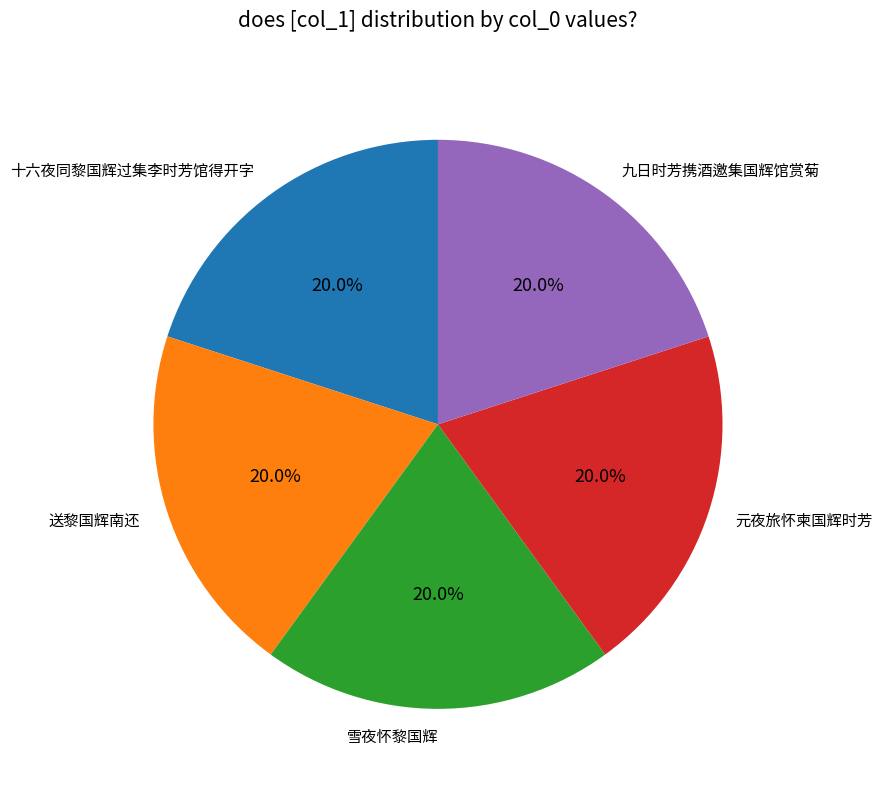

Count the number of slices in the pie.

5